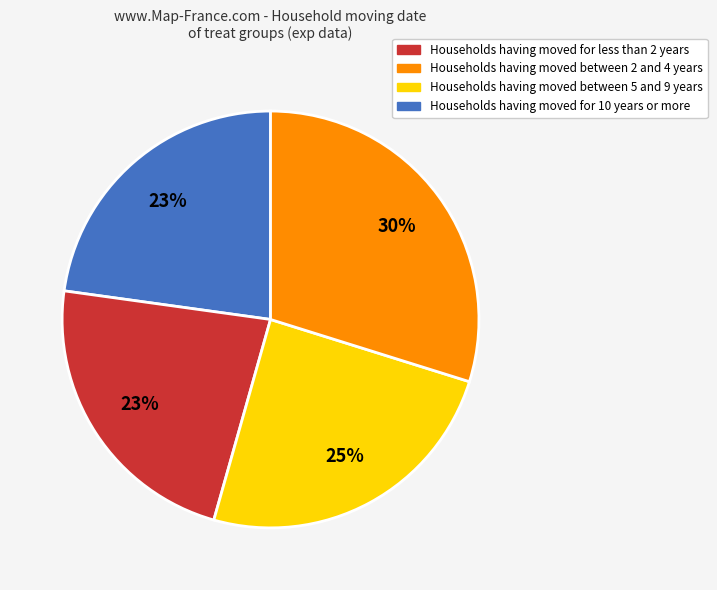

Is there any slice that represents more than half of the pie?

No